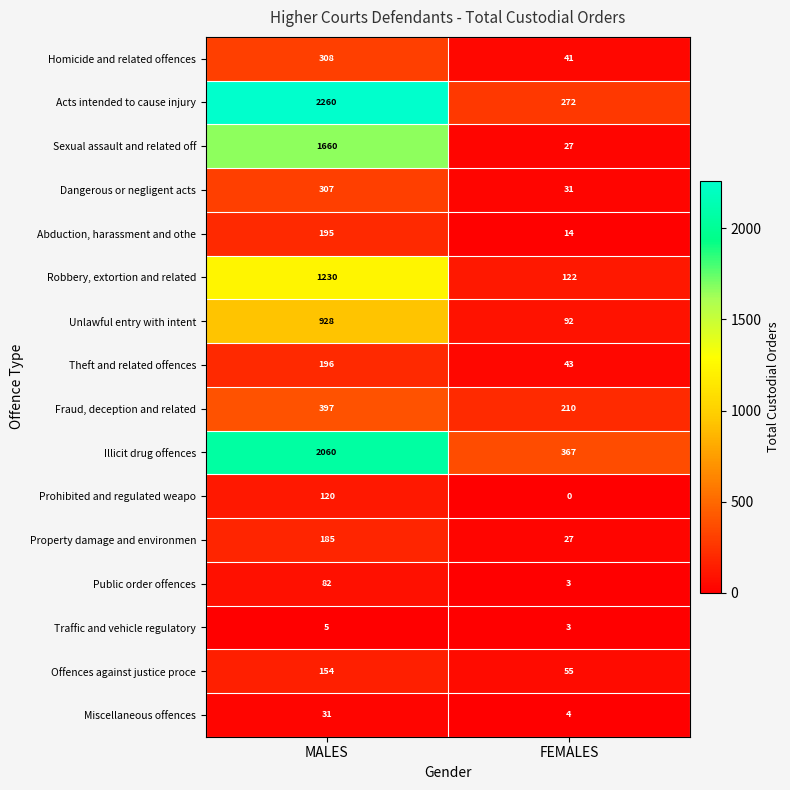

Which series has the largest total across all categories?

Acts intended to cause injury